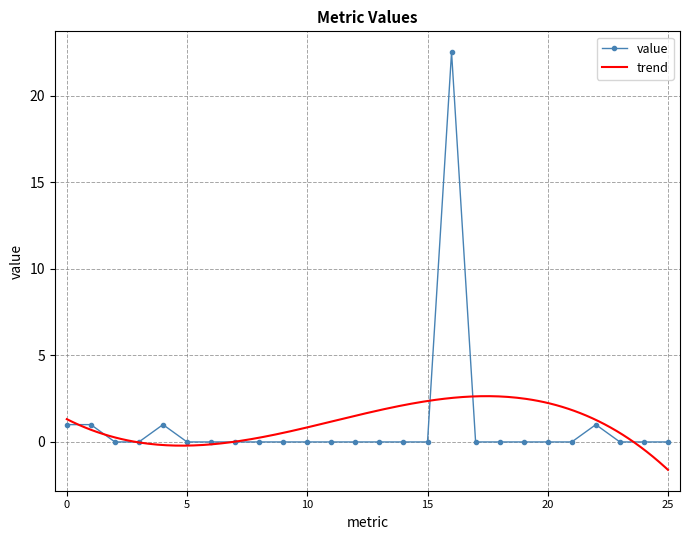

True or false: value has more than 2 points higher than both neighbors.

True